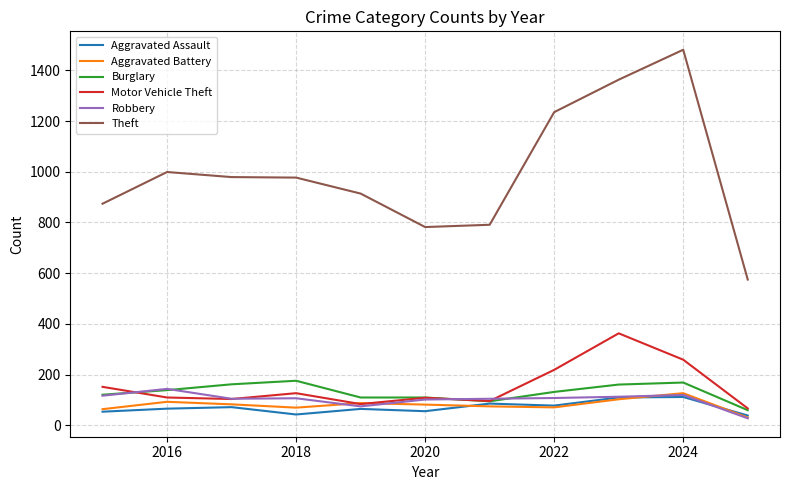

What is the maximum value for Robbery?

144